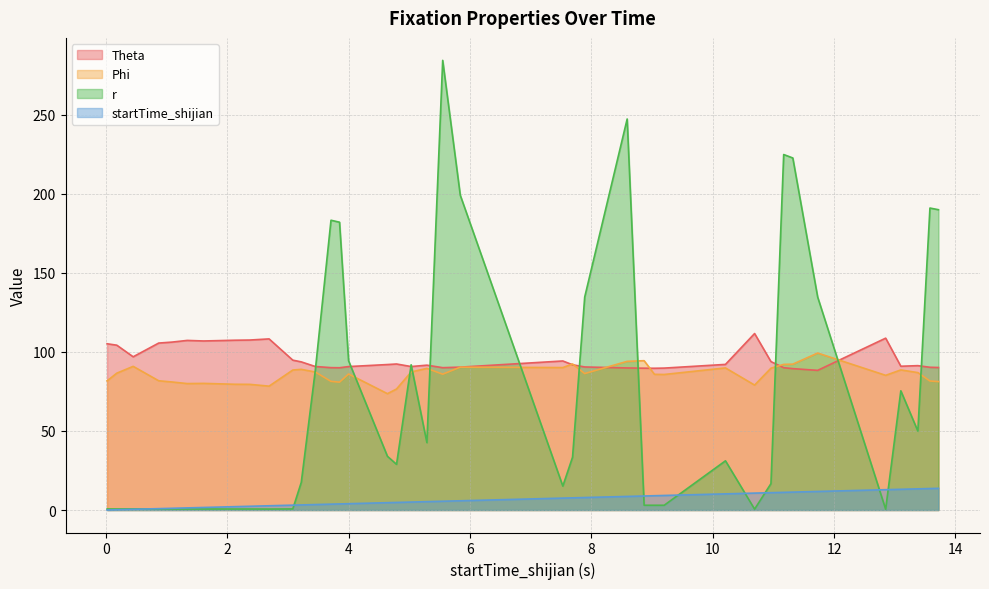

What is the sum of all Theta values?

3822.7